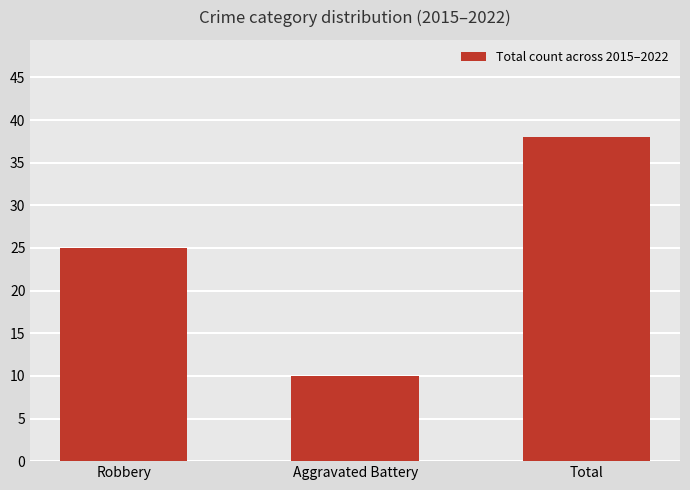

Does the chart contain any negative values?

No